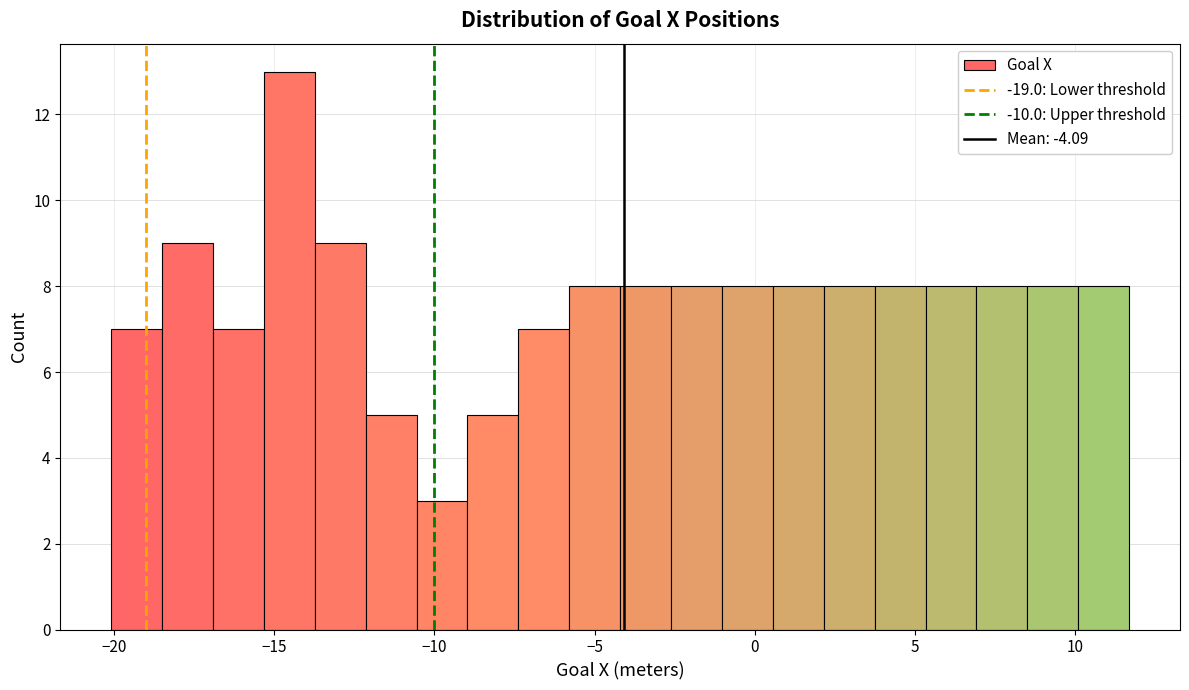

Around what value on the x-axis is the tallest bar? Give the approximate position of its centre, as read against the axis.

-14.5